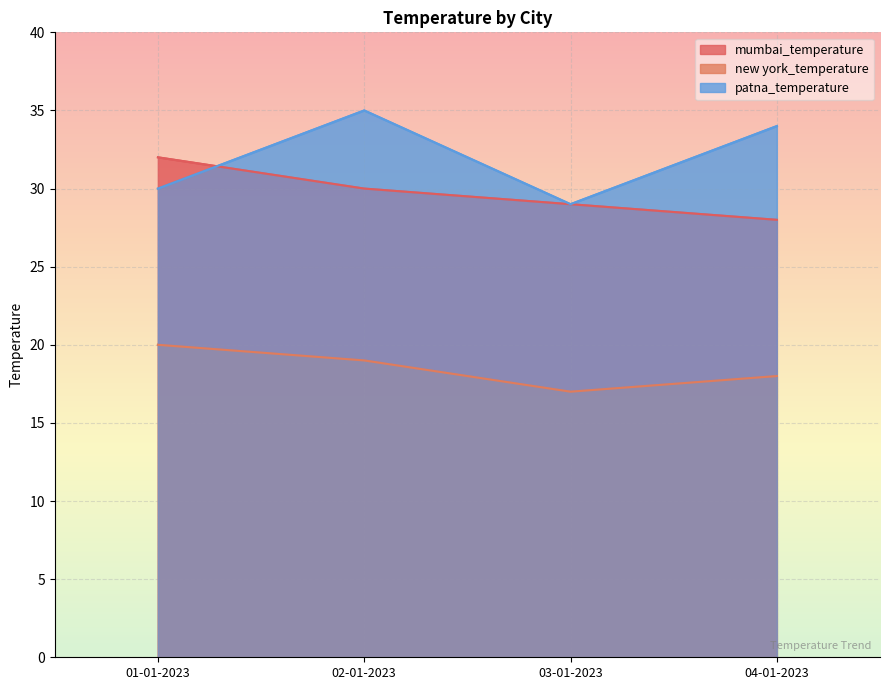

What is the greatest value displayed?

35